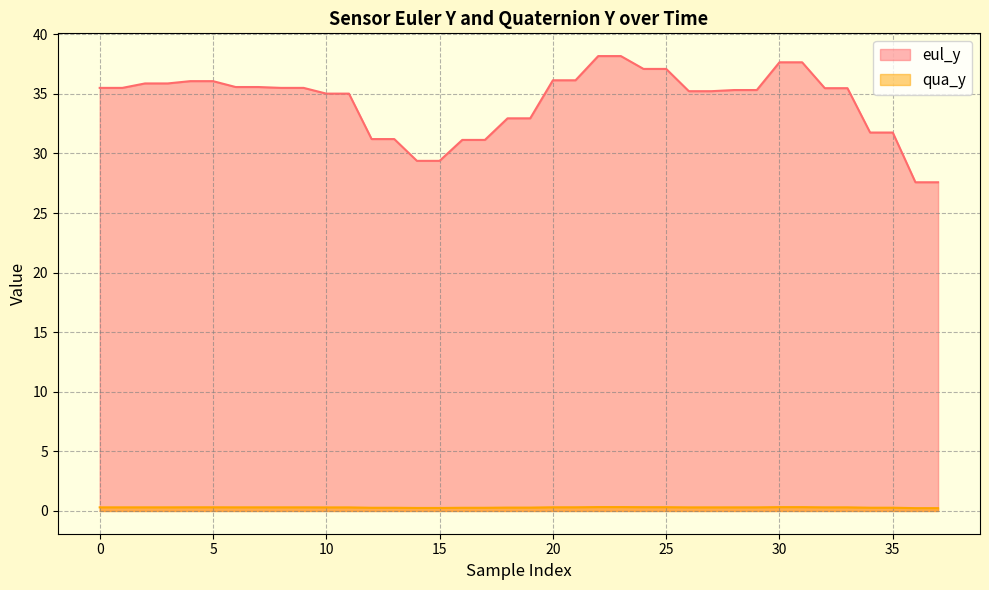

Count the number of data series in this chart.

2